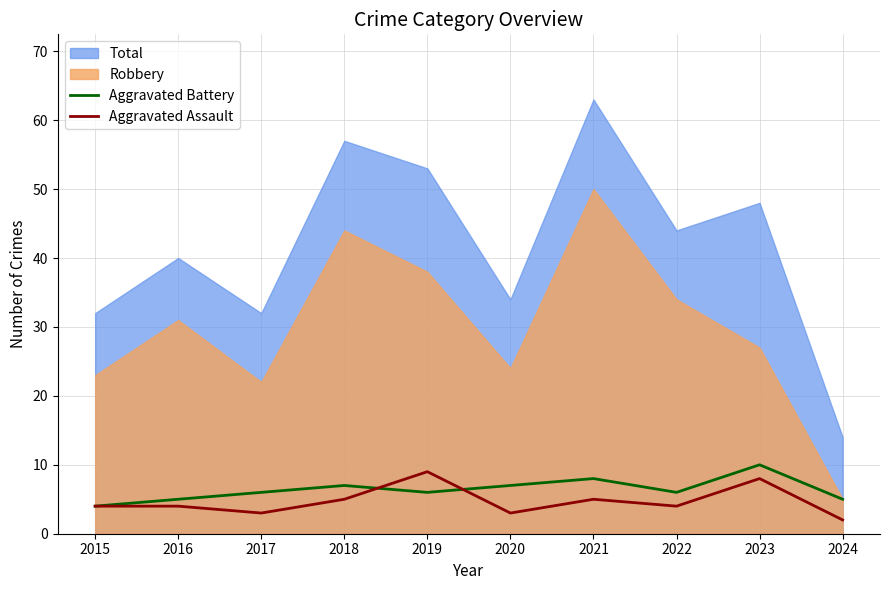

What is the highest value of the Aggravated Assault series?

9